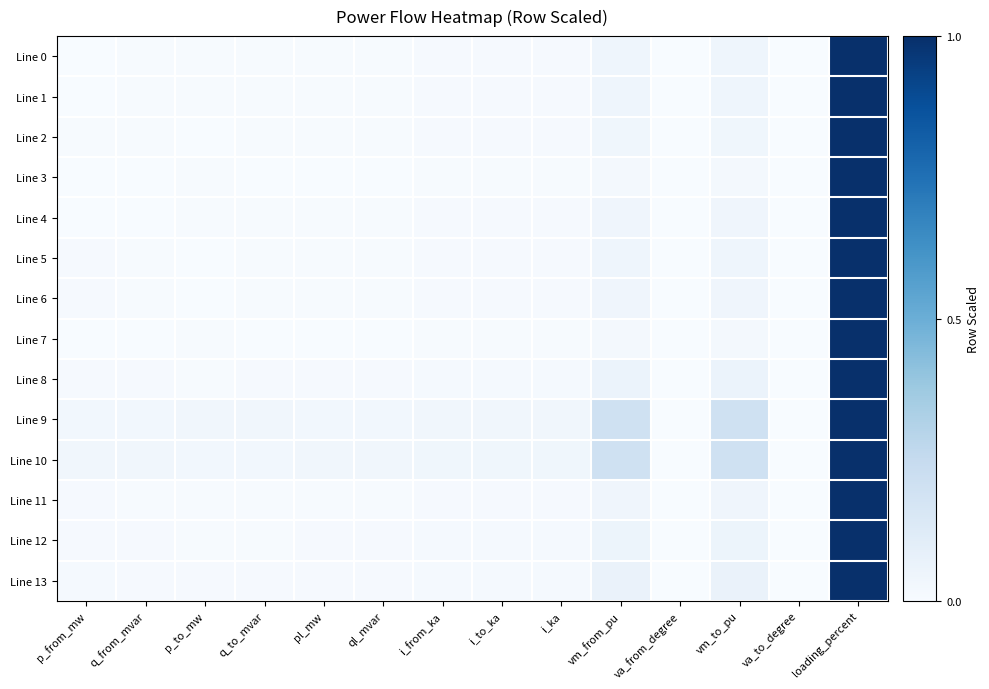

Reading left to right, transcribe all the data shown in this chart.

Line 0: p_from_mw=0.0	q_from_mvar=0.0	p_to_mw=0.0	q_to_mvar=0.0	pl_mw=0.0	ql_mvar=0.0	i_from_ka=0.0	i_to_ka=0.0	i_ka=0.0	vm_from_pu=0.0	va_from_degree=0.0	vm_to_pu=0.0	va_to_degree=0.0	loading_percent=1.0
Line 1: p_from_mw=0.0	q_from_mvar=0.0	p_to_mw=0.0	q_to_mvar=0.0	pl_mw=0.0	ql_mvar=0.0	i_from_ka=0.0	i_to_ka=0.0	i_ka=0.0	vm_from_pu=0.0	va_from_degree=0.0	vm_to_pu=0.0	va_to_degree=0.0	loading_percent=1.0
Line 2: p_from_mw=0.0	q_from_mvar=0.0	p_to_mw=0.0	q_to_mvar=0.0	pl_mw=0.0	ql_mvar=0.0	i_from_ka=0.0	i_to_ka=0.0	i_ka=0.0	vm_from_pu=0.0	va_from_degree=0.0	vm_to_pu=0.0	va_to_degree=0.0	loading_percent=1.0
Line 3: p_from_mw=0.0	q_from_mvar=0.0	p_to_mw=0.0	q_to_mvar=0.0	pl_mw=0.0	ql_mvar=0.0	i_from_ka=0.0	i_to_ka=0.0	i_ka=0.0	vm_from_pu=0.0	va_from_degree=0.0	vm_to_pu=0.0	va_to_degree=0.0	loading_percent=1.0
Line 4: p_from_mw=0.0	q_from_mvar=0.0	p_to_mw=0.0	q_to_mvar=0.0	pl_mw=0.0	ql_mvar=0.0	i_from_ka=0.0	i_to_ka=0.0	i_ka=0.0	vm_from_pu=0.0	va_from_degree=0.0	vm_to_pu=0.0	va_to_degree=0.0	loading_percent=1.0
Line 5: p_from_mw=0.0	q_from_mvar=0.0	p_to_mw=0.0	q_to_mvar=0.0	pl_mw=0.0	ql_mvar=0.0	i_from_ka=0.0	i_to_ka=0.0	i_ka=0.0	vm_from_pu=0.0	va_from_degree=0.0	vm_to_pu=0.0	va_to_degree=0.0	loading_percent=1.0
Line 6: p_from_mw=0.0	q_from_mvar=0.0	p_to_mw=0.0	q_to_mvar=0.0	pl_mw=0.0	ql_mvar=0.0	i_from_ka=0.0	i_to_ka=0.0	i_ka=0.0	vm_from_pu=0.0	va_from_degree=0.0	vm_to_pu=0.0	va_to_degree=0.0	loading_percent=1.0
Line 7: p_from_mw=0.0	q_from_mvar=0.0	p_to_mw=0.0	q_to_mvar=0.0	pl_mw=0.0	ql_mvar=0.0	i_from_ka=0.0	i_to_ka=0.0	i_ka=0.0	vm_from_pu=0.0	va_from_degree=0.0	vm_to_pu=0.0	va_to_degree=0.0	loading_percent=1.0
Line 8: p_from_mw=0.0	q_from_mvar=0.0	p_to_mw=0.0	q_to_mvar=0.0	pl_mw=0.0	ql_mvar=0.0	i_from_ka=0.0	i_to_ka=0.0	i_ka=0.0	vm_from_pu=0.1	va_from_degree=0.0	vm_to_pu=0.1	va_to_degree=0.0	loading_percent=1.0
Line 9: p_from_mw=0.0	q_from_mvar=0.0	p_to_mw=0.0	q_to_mvar=0.0	pl_mw=0.0	ql_mvar=0.0	i_from_ka=0.0	i_to_ka=0.0	i_ka=0.0	vm_from_pu=0.2	va_from_degree=0.0	vm_to_pu=0.2	va_to_degree=0.0	loading_percent=1.0
Line 10: p_from_mw=0.0	q_from_mvar=0.0	p_to_mw=0.0	q_to_mvar=0.0	pl_mw=0.0	ql_mvar=0.0	i_from_ka=0.0	i_to_ka=0.0	i_ka=0.0	vm_from_pu=0.2	va_from_degree=0.0	vm_to_pu=0.2	va_to_degree=0.0	loading_percent=1.0
Line 11: p_from_mw=0.0	q_from_mvar=0.0	p_to_mw=0.0	q_to_mvar=0.0	pl_mw=0.0	ql_mvar=0.0	i_from_ka=0.0	i_to_ka=0.0	i_ka=0.0	vm_from_pu=0.0	va_from_degree=0.0	vm_to_pu=0.0	va_to_degree=0.0	loading_percent=1.0
Line 12: p_from_mw=0.0	q_from_mvar=0.0	p_to_mw=0.0	q_to_mvar=0.0	pl_mw=0.0	ql_mvar=0.0	i_from_ka=0.0	i_to_ka=0.0	i_ka=0.0	vm_from_pu=0.1	va_from_degree=0.0	vm_to_pu=0.1	va_to_degree=0.0	loading_percent=1.0
Line 13: p_from_mw=0.0	q_from_mvar=0.0	p_to_mw=0.0	q_to_mvar=0.0	pl_mw=0.0	ql_mvar=0.0	i_from_ka=0.0	i_to_ka=0.0	i_ka=0.0	vm_from_pu=0.1	va_from_degree=0.0	vm_to_pu=0.1	va_to_degree=0.0	loading_percent=1.0